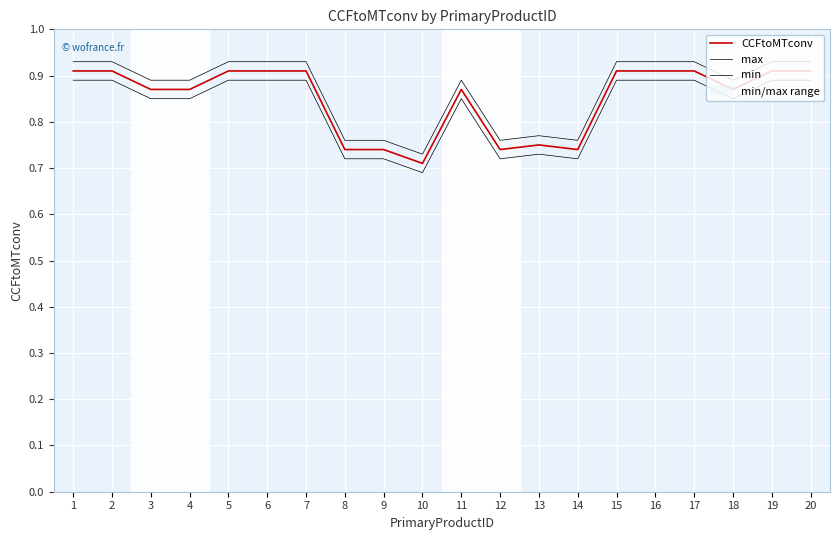

What is the average value of the CCFtoMTconv series?

0.8